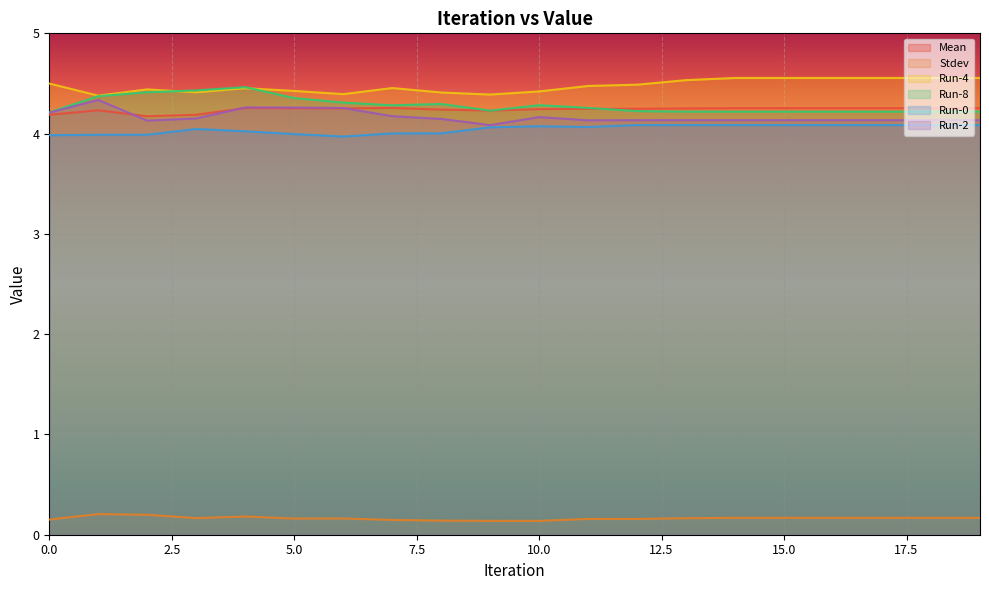

Reading left to right, list all the values displayed in this chart.

Mean: 4.2	4.2	4.2	4.2	4.3	4.3	4.3	4.3	4.2	4.2	4.2	4.2	4.2	4.3	4.3	4.3	4.3	4.3	4.3	4.3
Stdev: 0.2	0.2	0.2	0.2	0.2	0.2	0.2	0.1	0.1	0.1	0.1	0.2	0.2	0.2	0.2	0.2	0.2	0.2	0.2	0.2
Run-4: 4.5	4.4	4.4	4.4	4.5	4.4	4.4	4.5	4.4	4.4	4.4	4.5	4.5	4.5	4.6	4.6	4.6	4.6	4.6	4.6
Run-8: 4.2	4.4	4.4	4.4	4.5	4.4	4.3	4.3	4.3	4.2	4.3	4.3	4.2	4.2	4.2	4.2	4.2	4.2	4.2	4.2
Run-0: 4.0	4.0	4.0	4.0	4.0	4.0	4.0	4.0	4.0	4.1	4.1	4.1	4.1	4.1	4.1	4.1	4.1	4.1	4.1	4.1
Run-2: 4.2	4.3	4.1	4.2	4.3	4.3	4.3	4.2	4.1	4.1	4.2	4.1	4.1	4.1	4.1	4.1	4.1	4.1	4.1	4.1